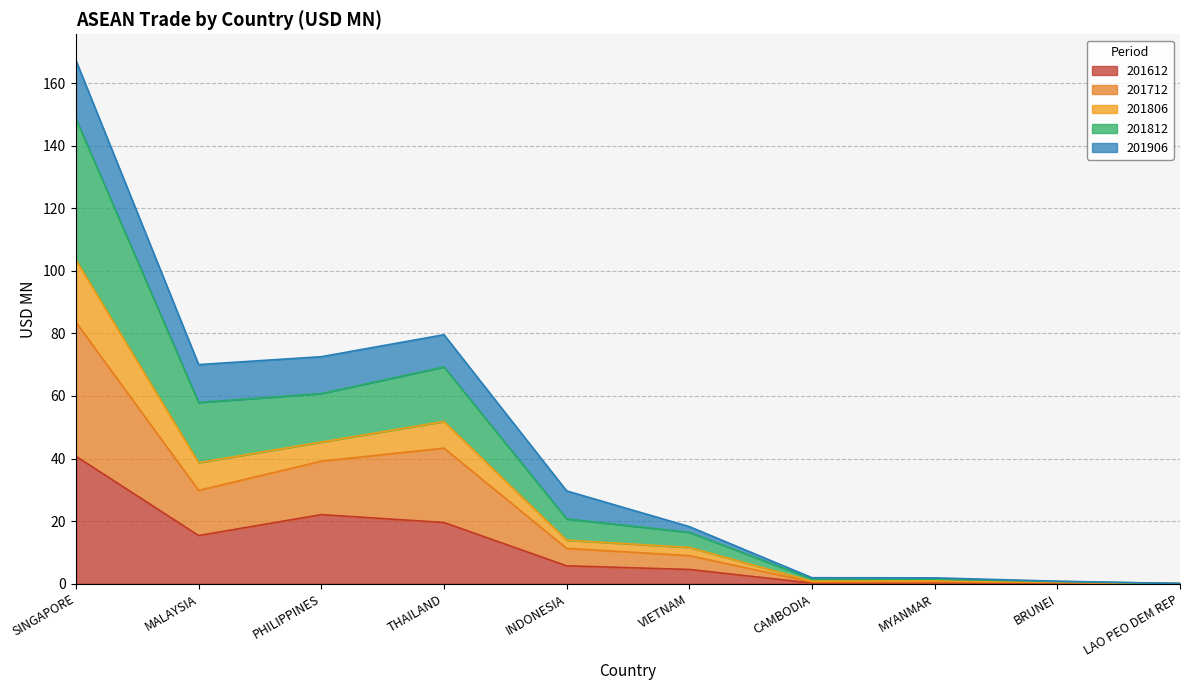

What is the label of the 1st point from the left?

SINGAPORE